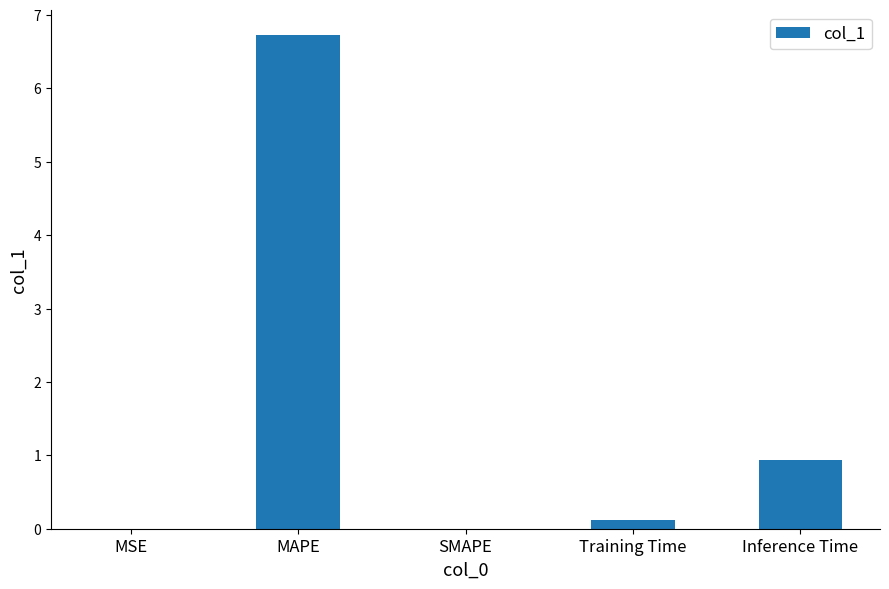

The value at SMAPE is 0.0. True or false?

True